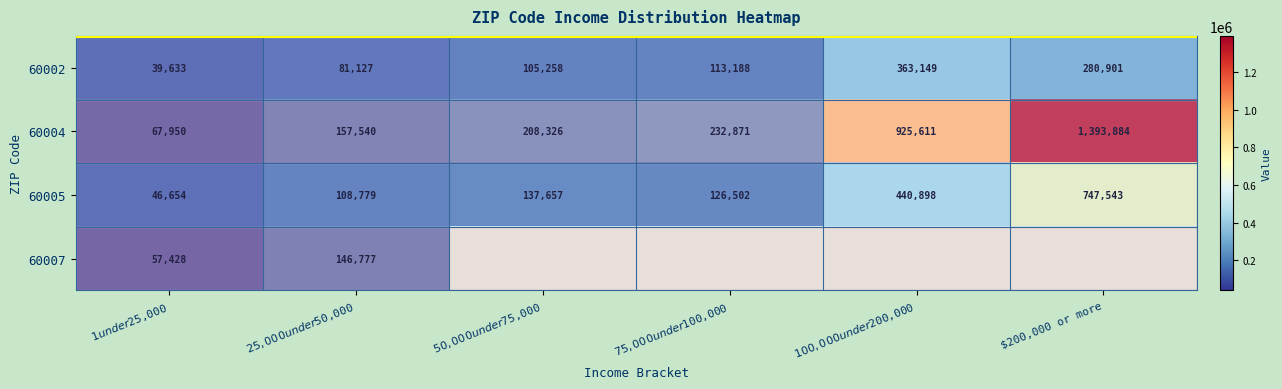

What is the average value of the 60002 series?

163876